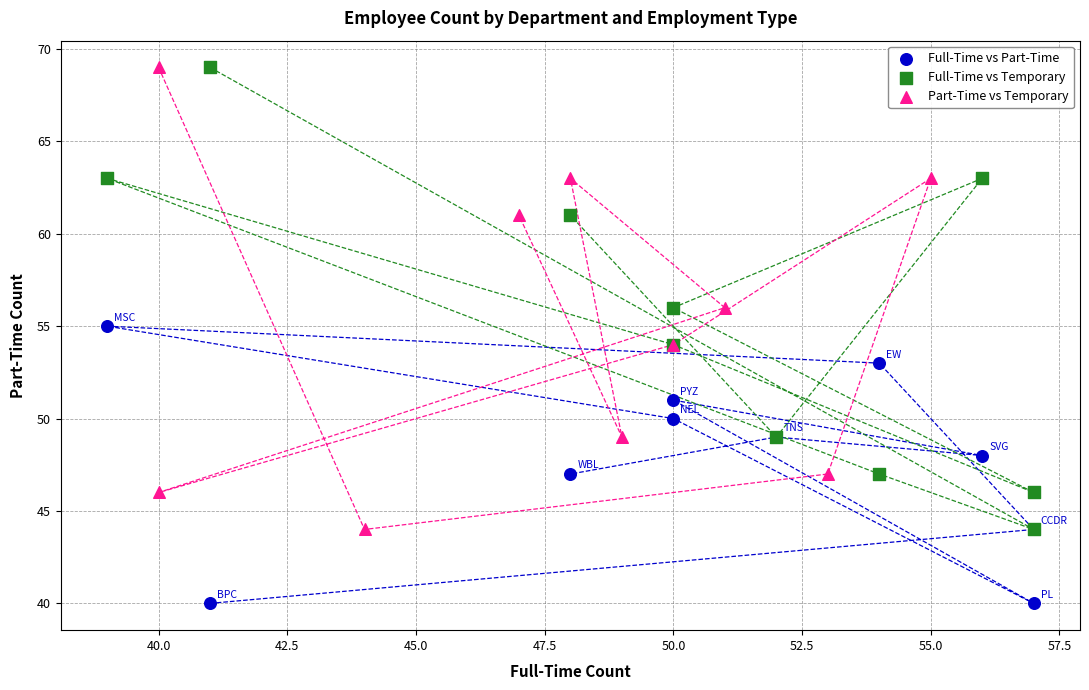

Which series contains the lowest Y value?

Full-Time vs Part-Time